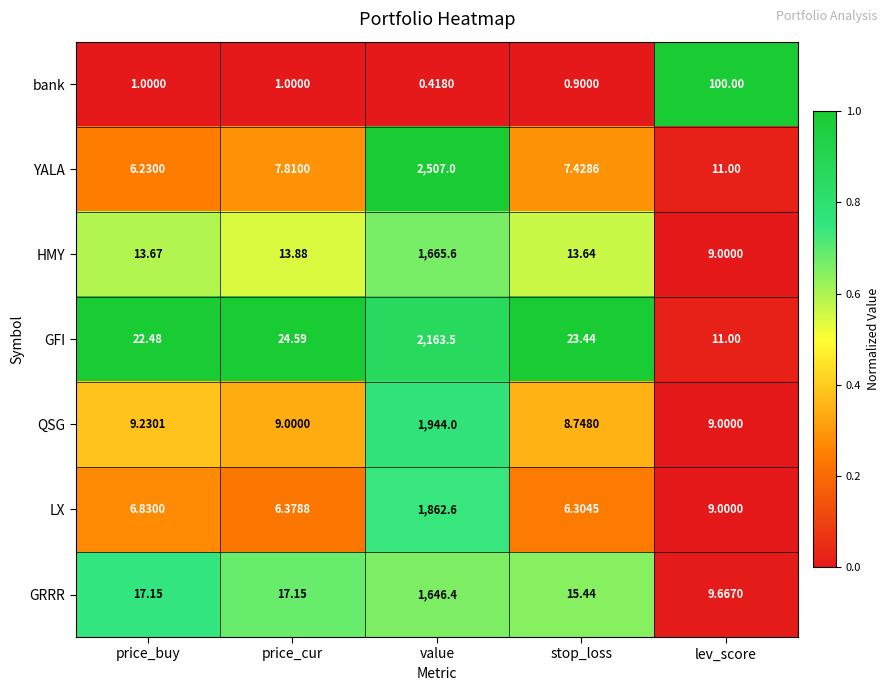

At which label does HMY first exceed 13?

price_buy